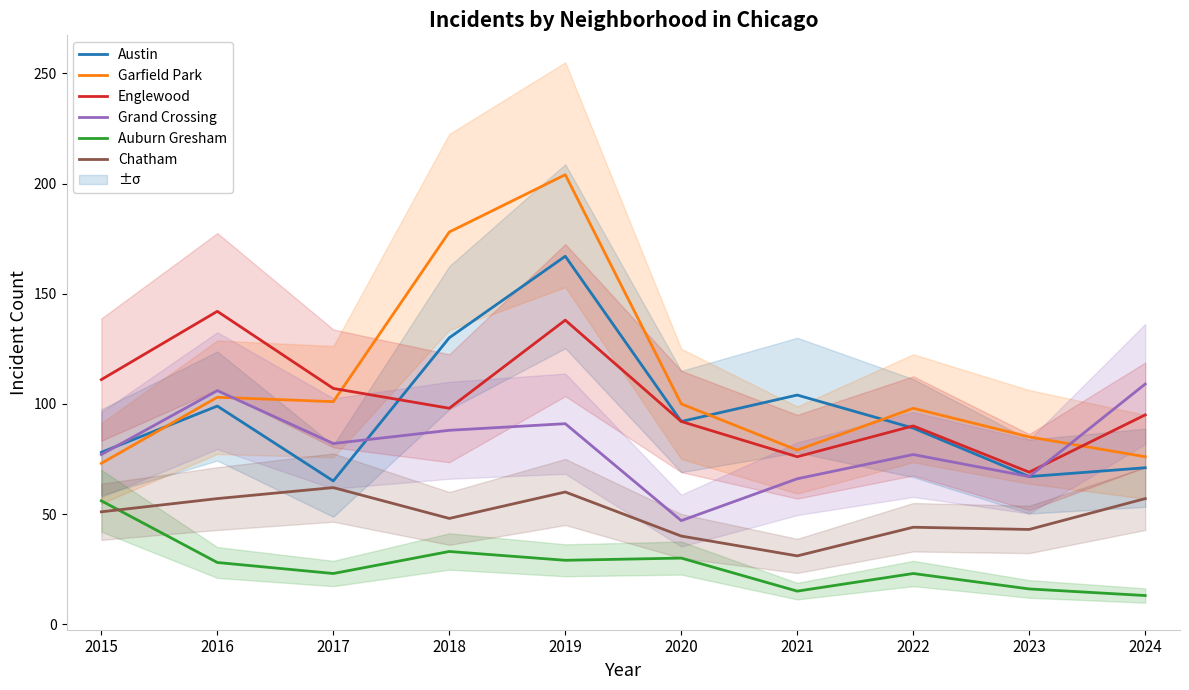

How many lines are shown in the chart?

6